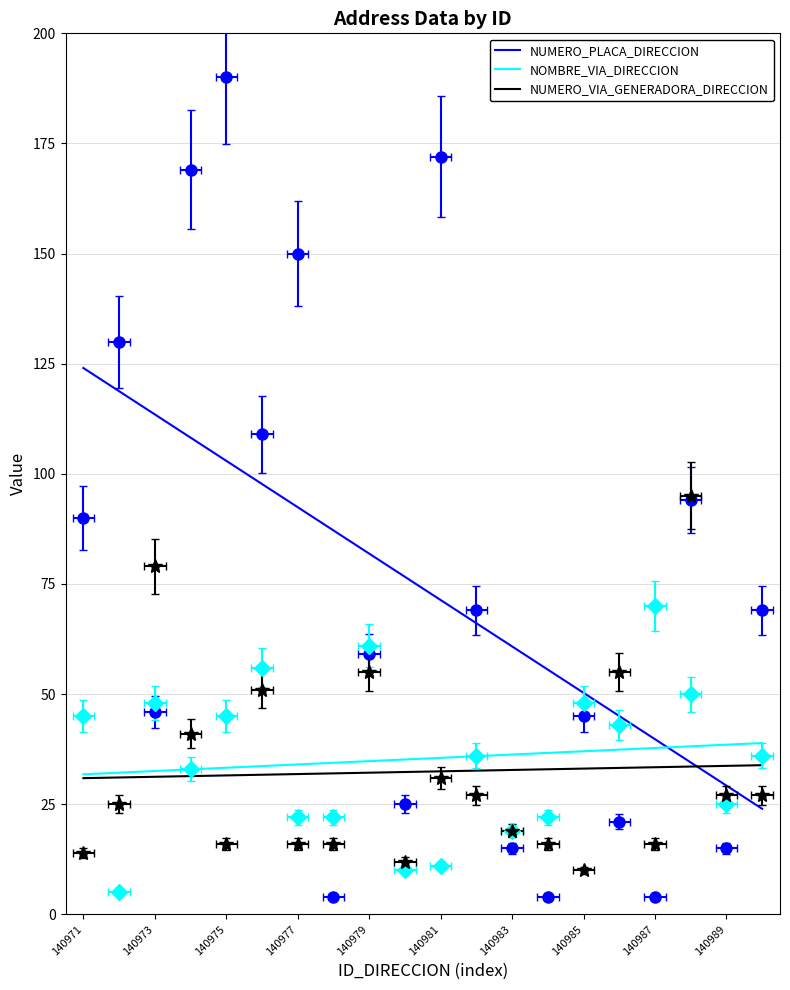

How many series are shown in this chart?

3